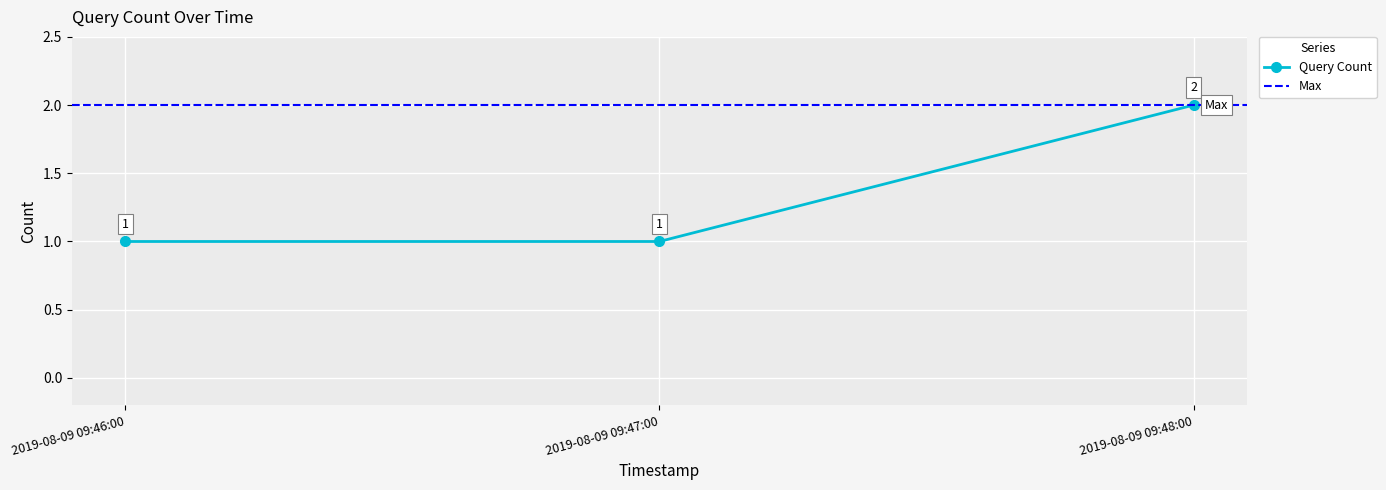

What is the average value?

1